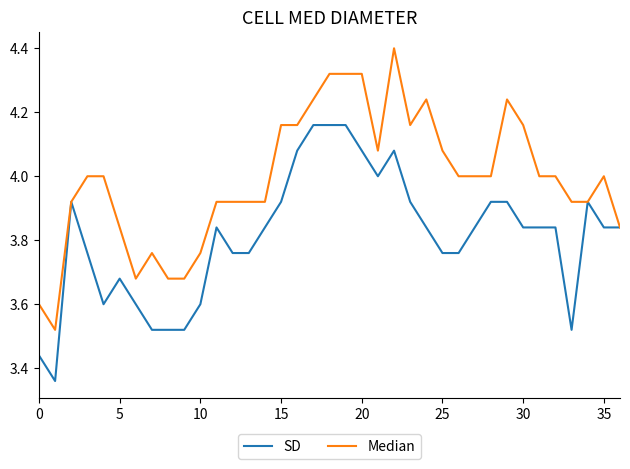

Which series has the largest total across all categories?

Median